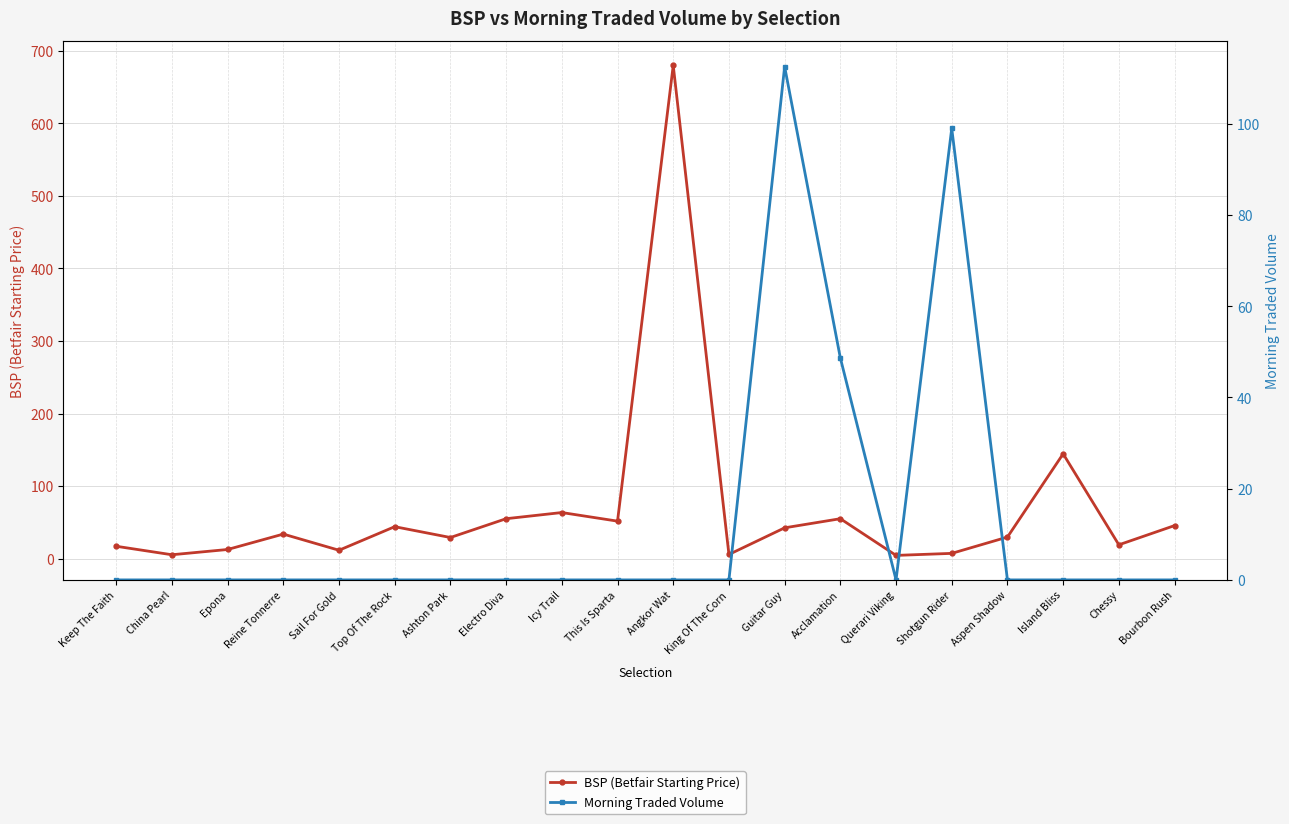

Where do Morning Traded Volume and BSP (Betfair Starting Price) first cross each other?

King Of The Corn and Guitar Guy